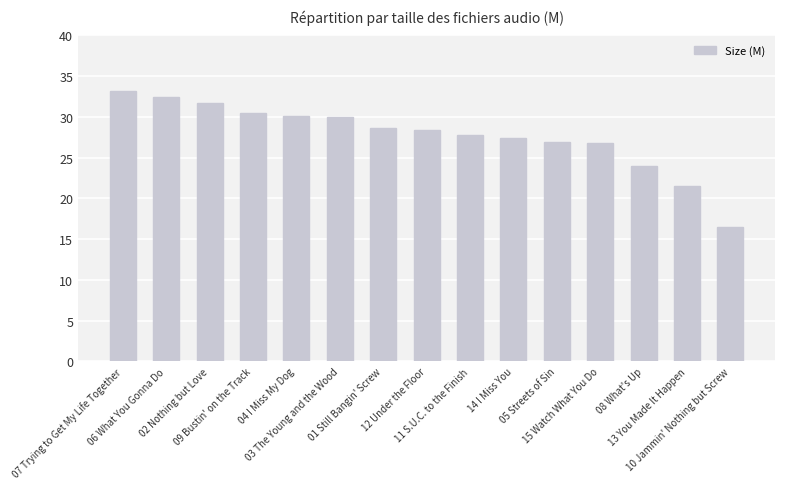

The chart shows a value of 28.4 at 12 Under the Floor. True or false?

True